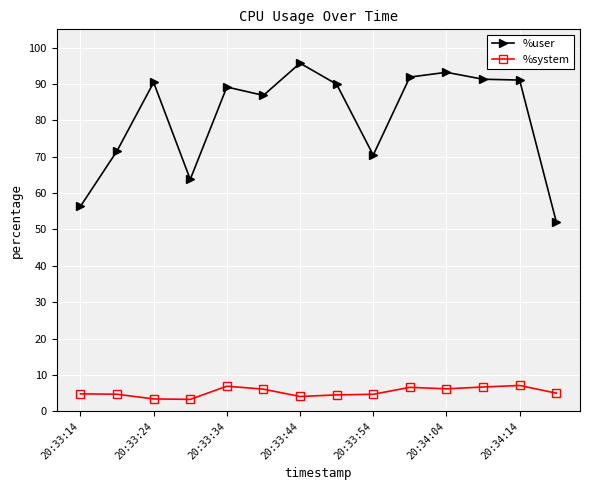

What is the value of the %system point at the 3rd from the left?

3.4